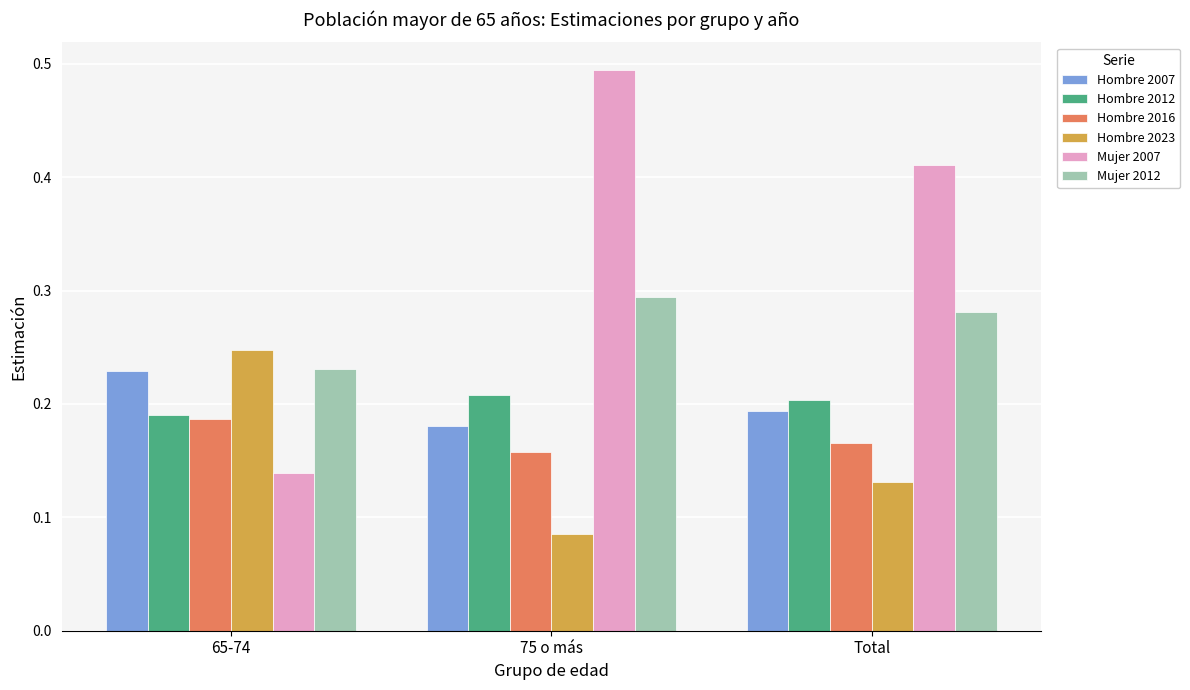

How many Hombre 2016 values are between 0 and 1?

3